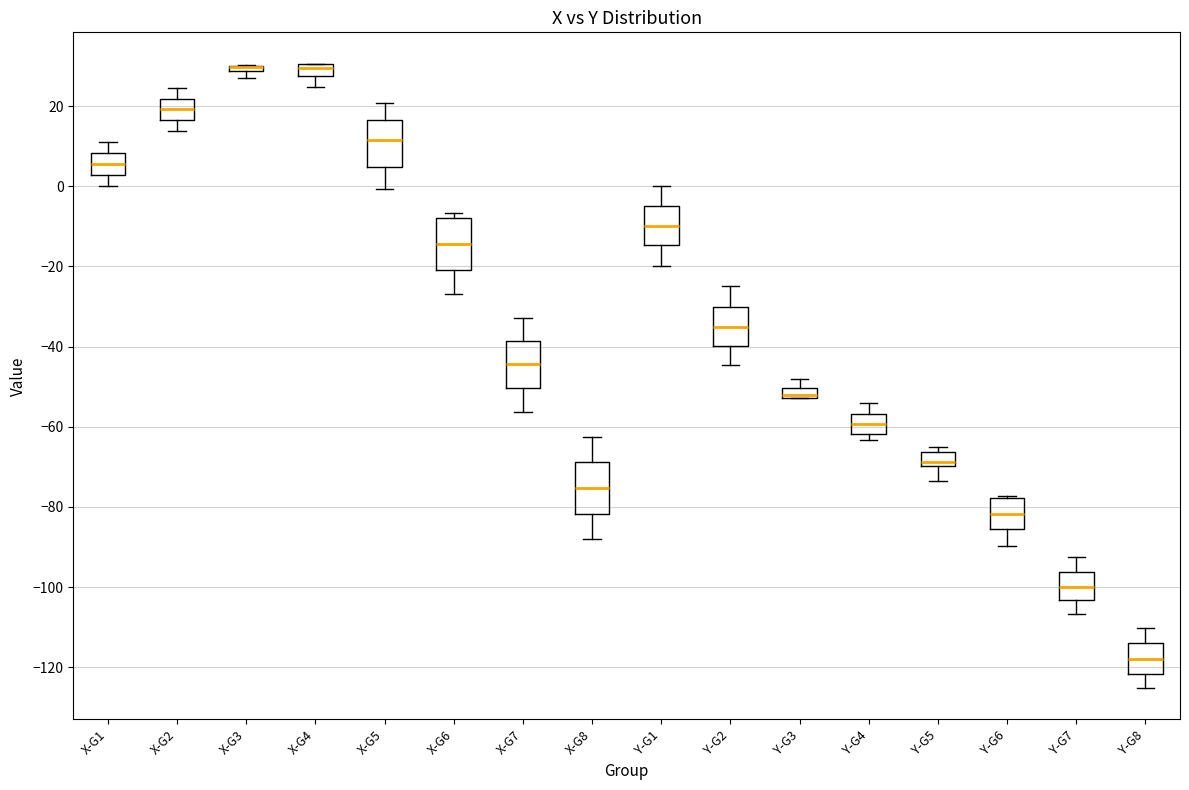

Where is the upper edge of the box for Y-G4 on the y-axis? The values are not printed on the chart, so give them approximately, as read against the axis.

-56